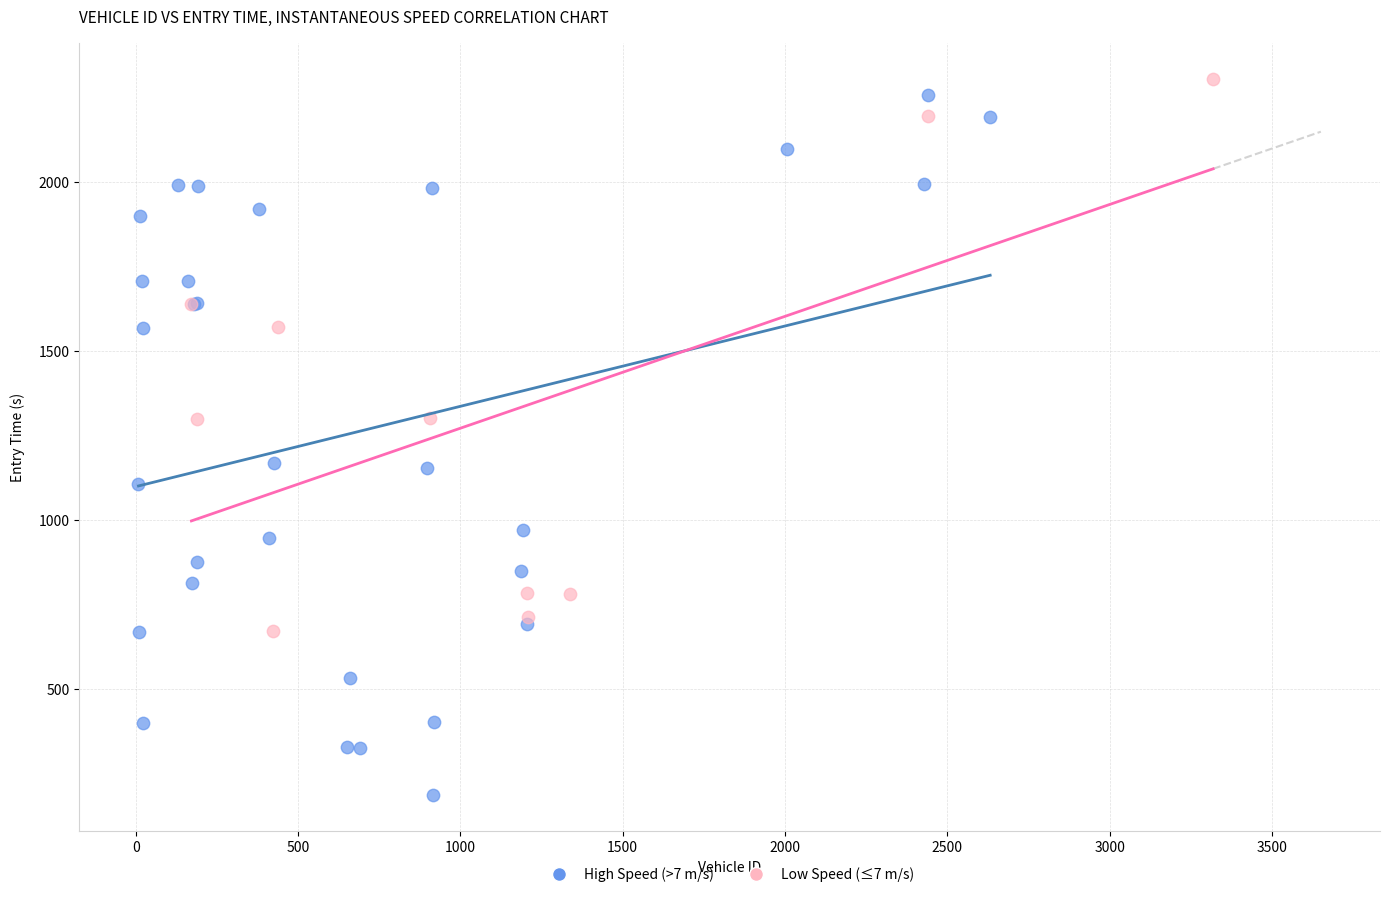

Which series has the largest Y range (max minus min)?

High Speed (>7 m/s)